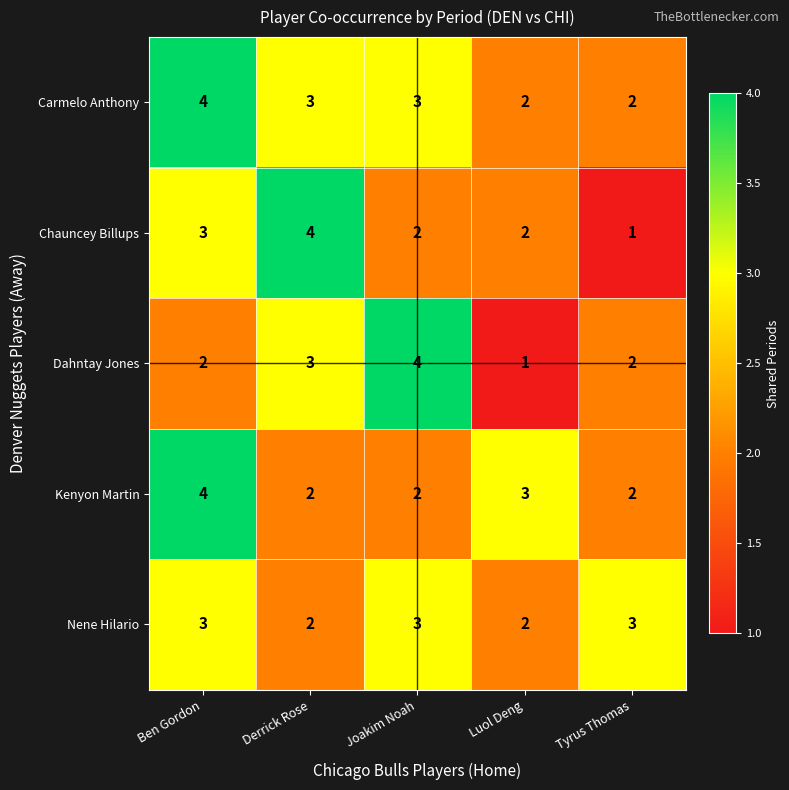

True or false: Carmelo Anthony has a value of 2 at Tyrus Thomas.

True